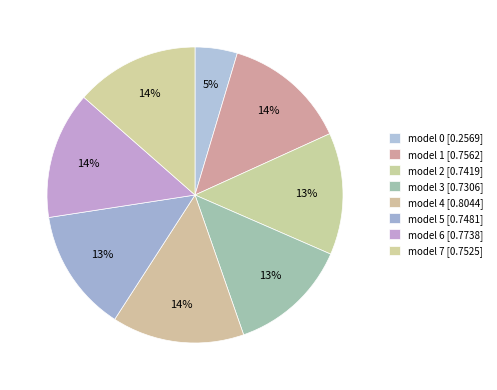

Count the number of slices in the pie.

8